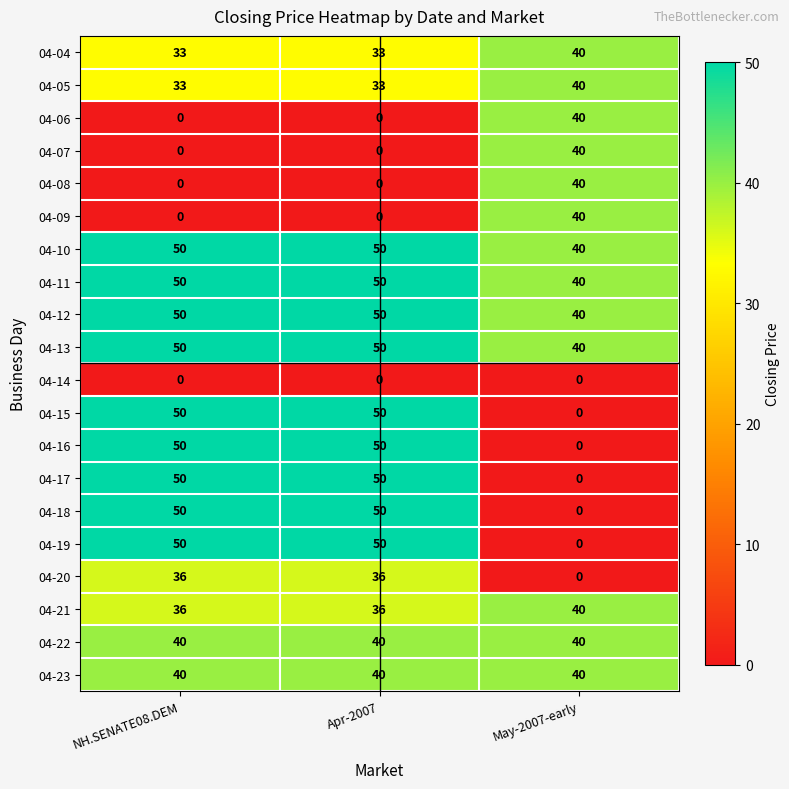

What is the difference between the highest and lowest values at May-2007-early?

40